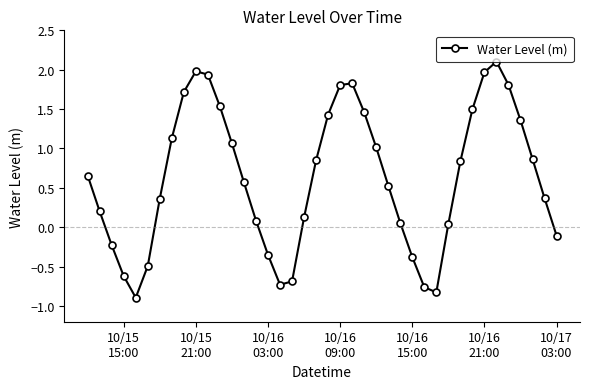

What is the maximum value shown in the chart?

2.1